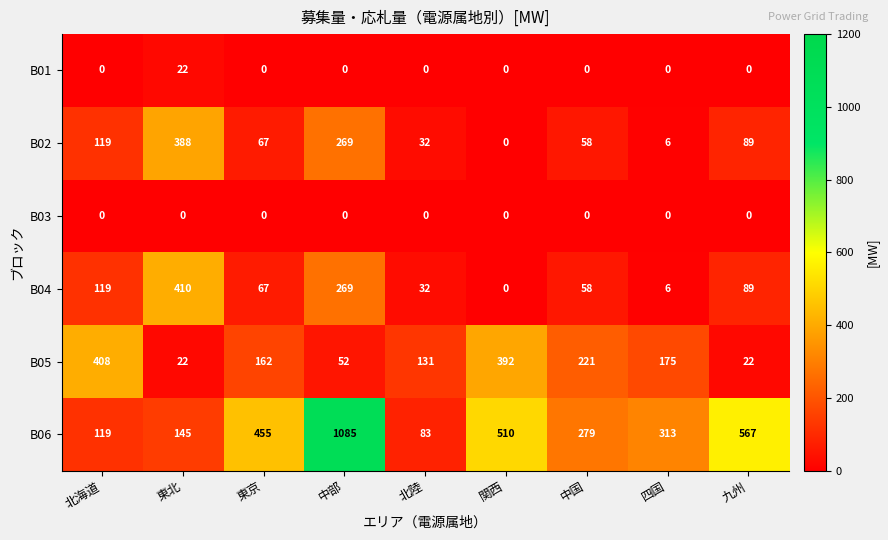

What is the maximum value shown in the chart?

1085